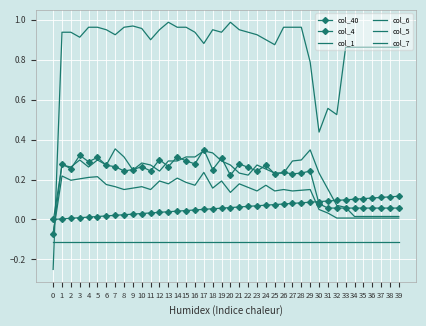

True or false: col_7 has a value of -0.0 at 0.

False